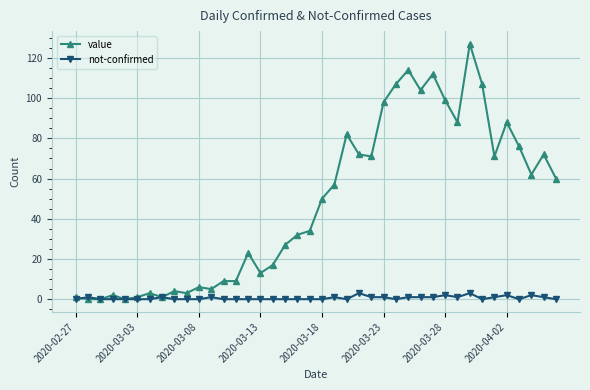

True or false: not-confirmed has more than 1 points higher than both neighbors.

True